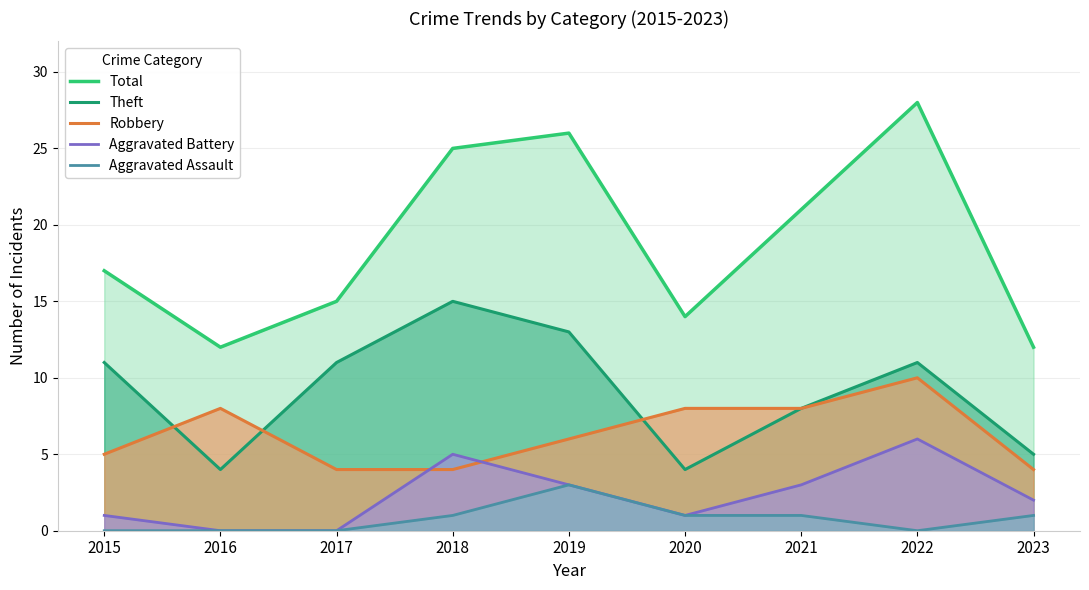

Reading left to right, transcribe all the data shown in this chart.

Total: 17	12	15	25	26	14	21	28	12
Theft: 11	4	11	15	13	4	8	11	5
Robbery: 5	8	4	4	6	8	8	10	4
Aggravated Battery: 1	0	0	5	3	1	3	6	2
Aggravated Assault: 0	0	0	1	3	1	1	0	1